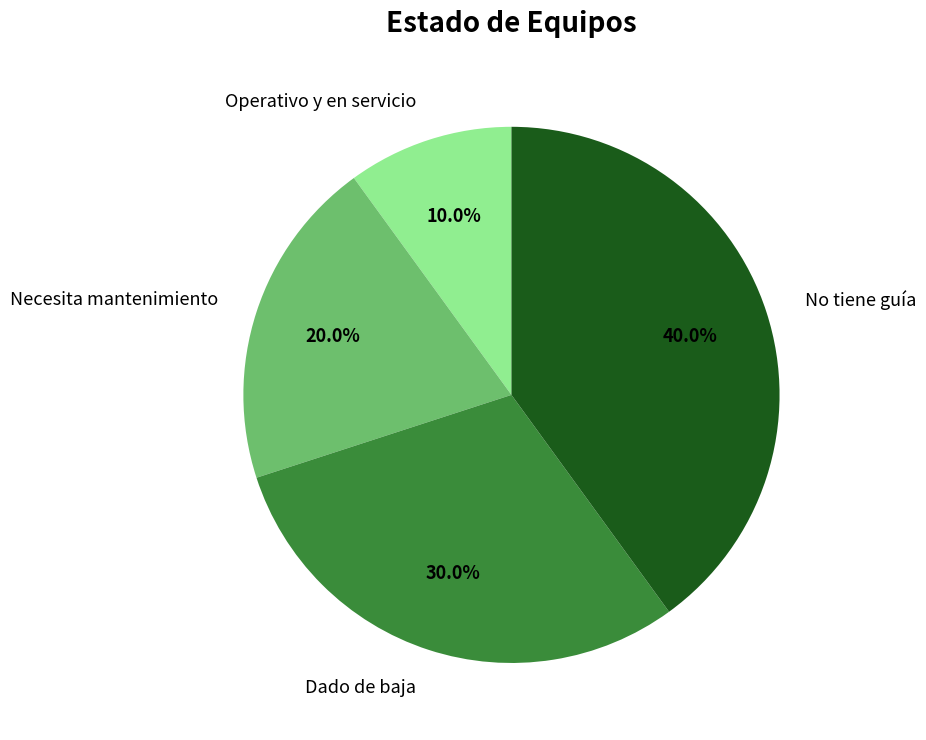

Is the sum of Operativo y en servicio and Necesita mantenimiento greater than half?

No